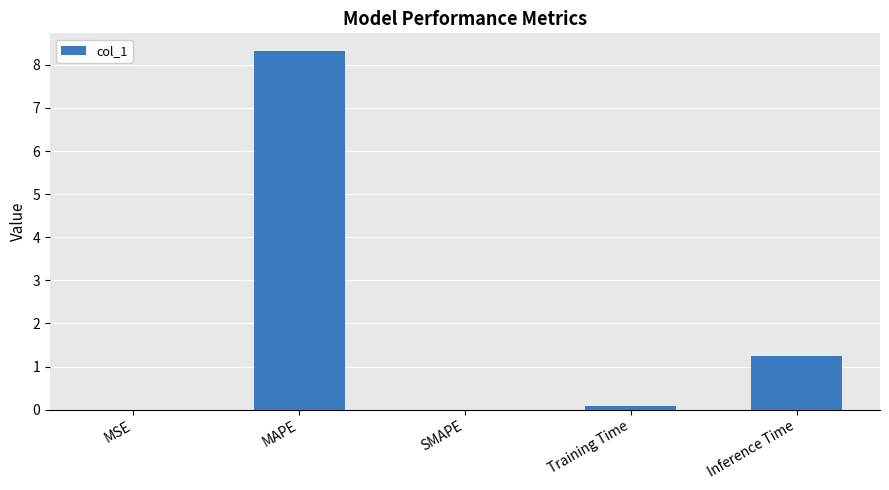

What is the sum of all values?

9.7